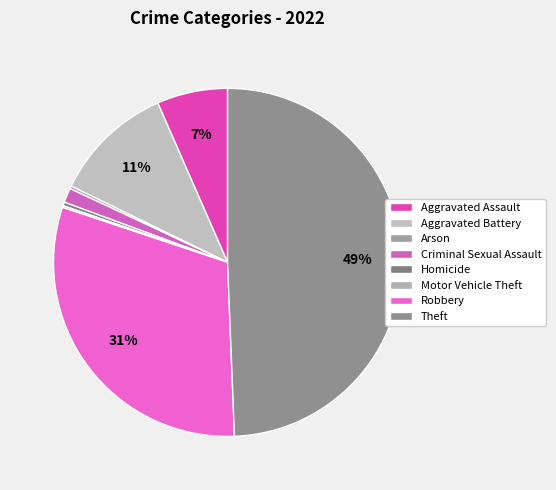

Between Theft and Aggravated Battery, which is larger?

Theft